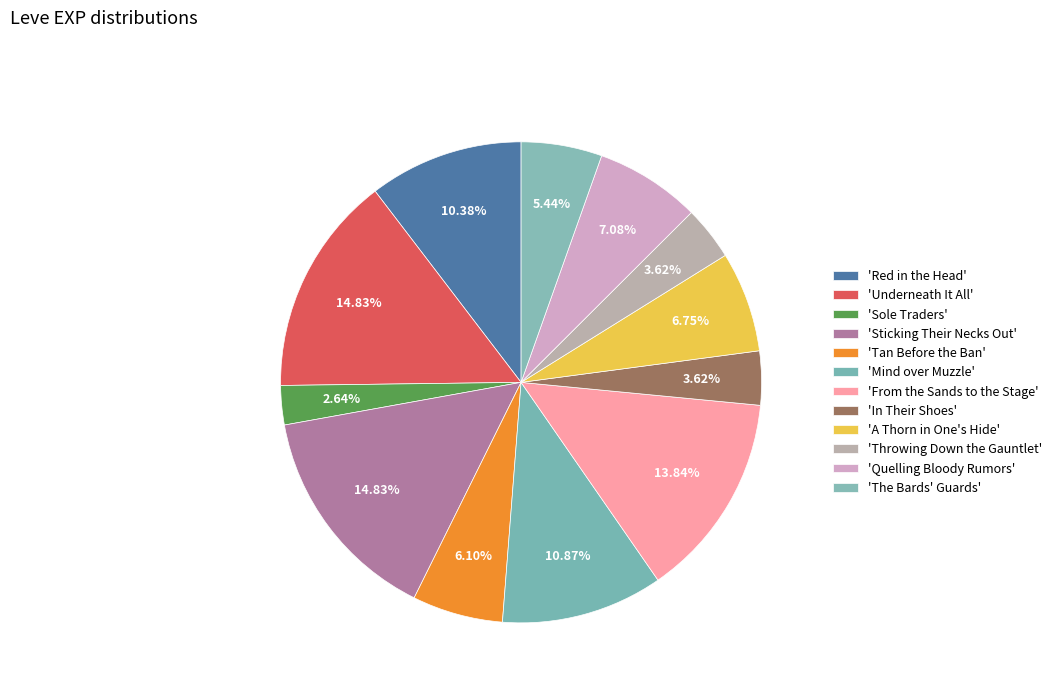

Which category has the biggest portion of the pie?

Underneath It All